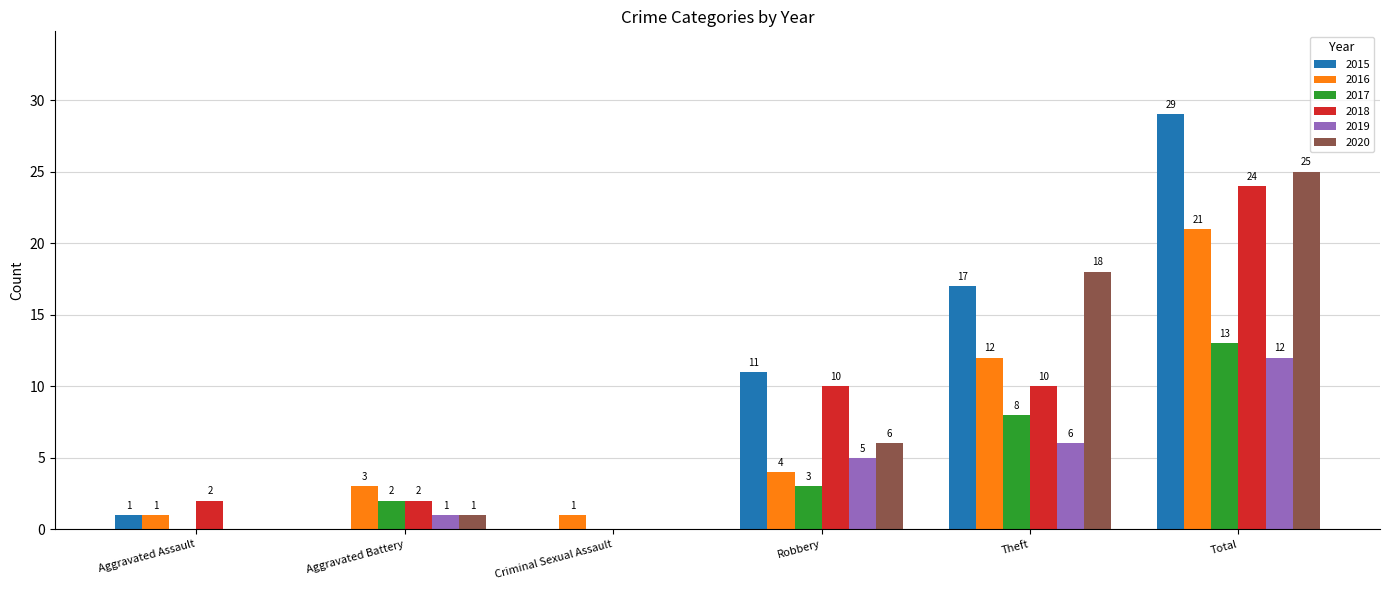

How many series are shown in this chart?

6